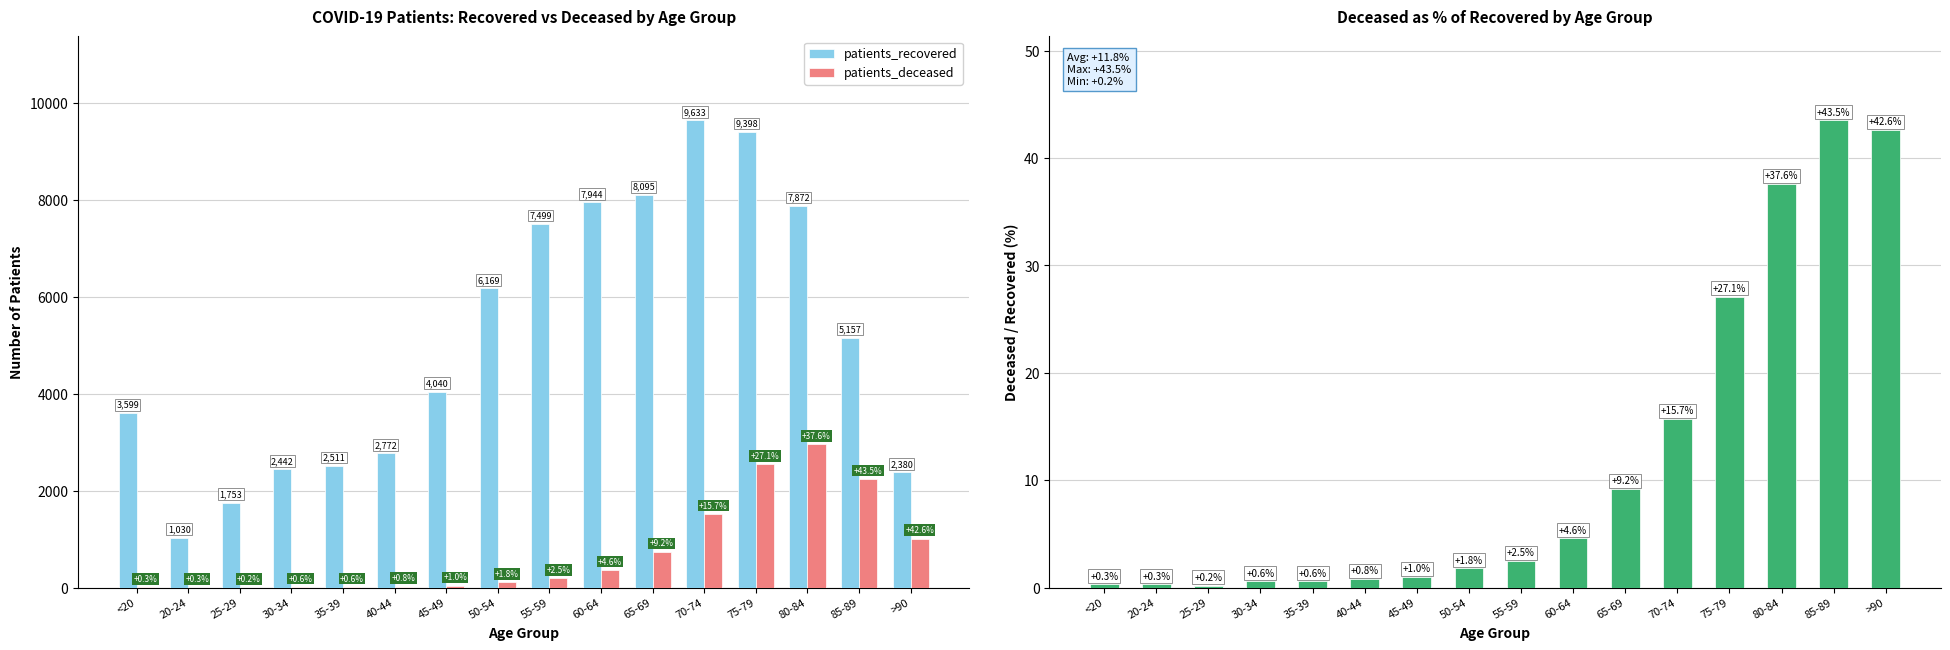

Which category has the highest value across all series?

70-74